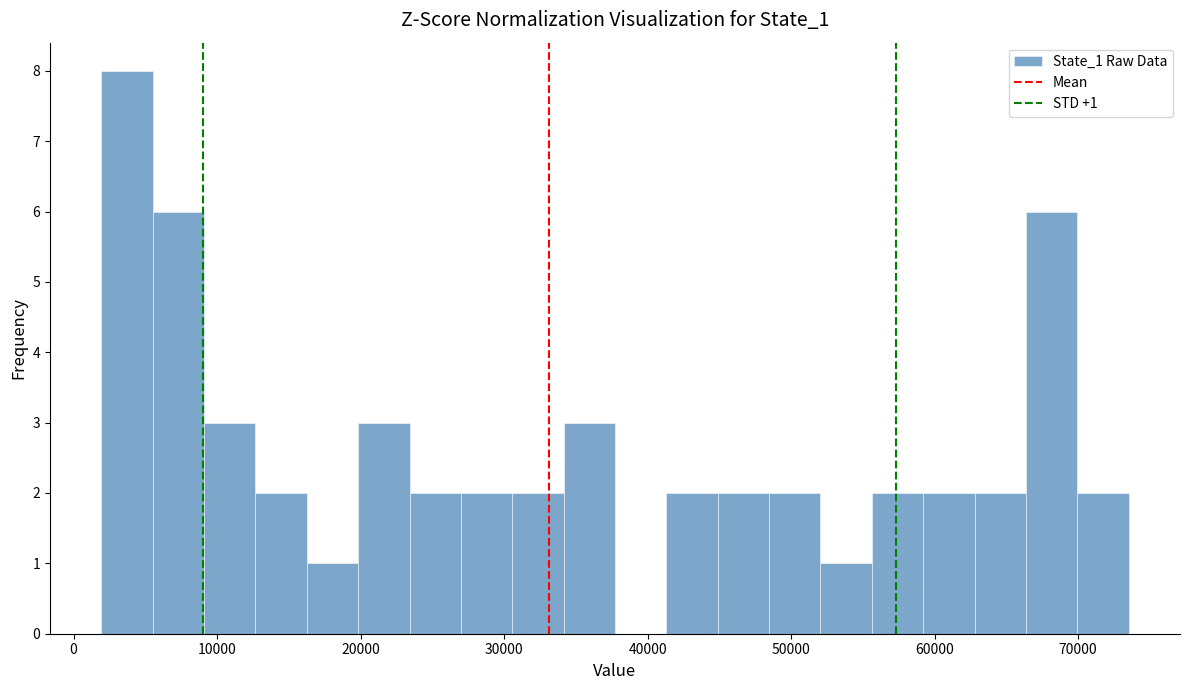

Read against the x-axis, roughly where is the centre of the tallest bar?

4000